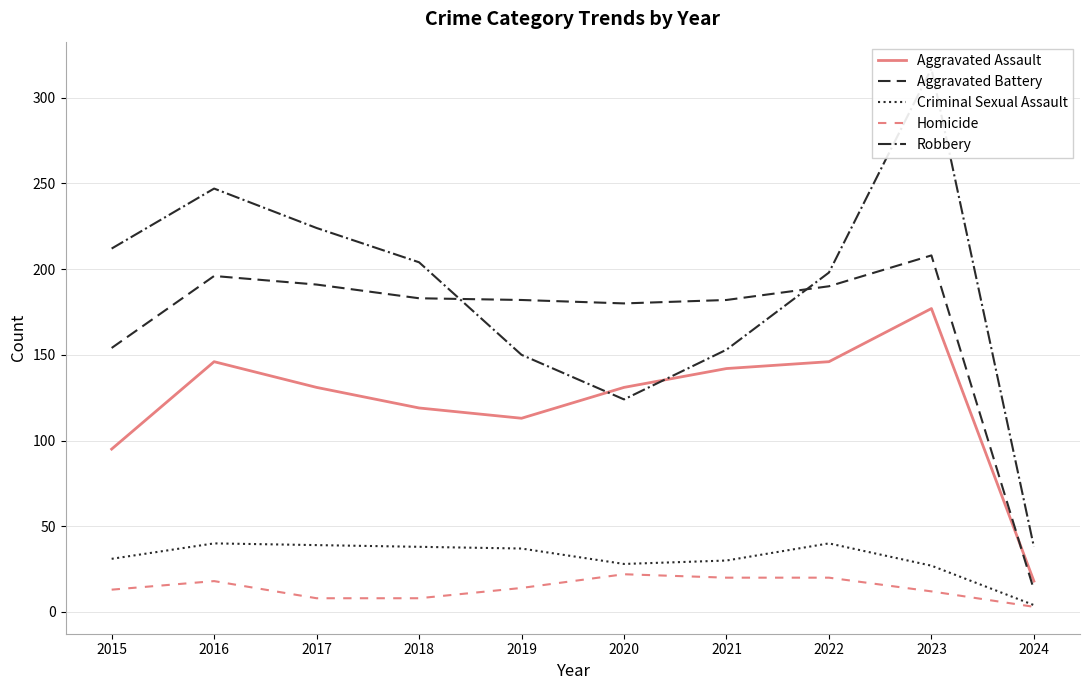

Which category has the lowest value in the Aggravated Battery series?

2024